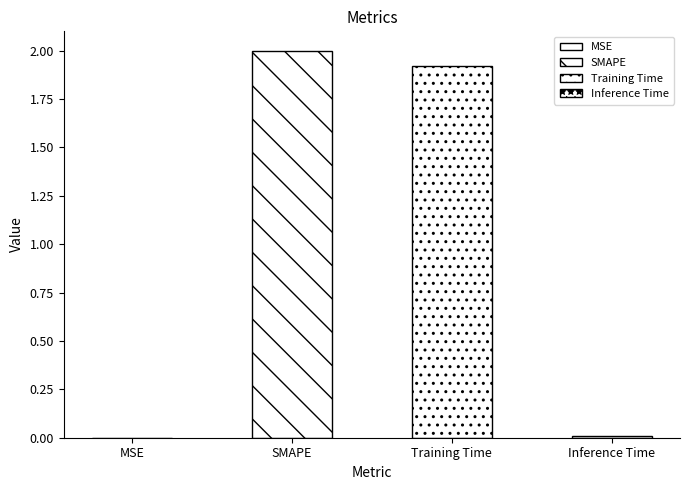

What is the maximum value shown in the chart?

2.0